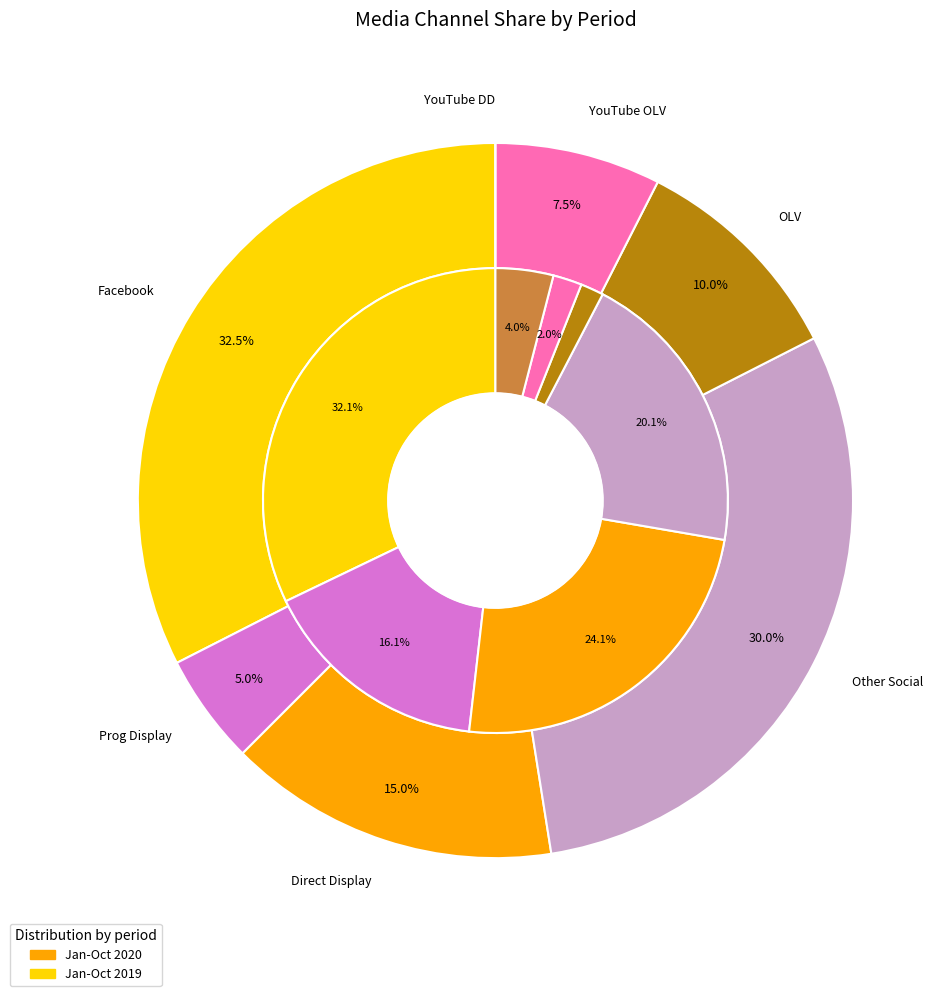

To the nearest percent, what is the combined percentage of 3 and values_2020?

36%